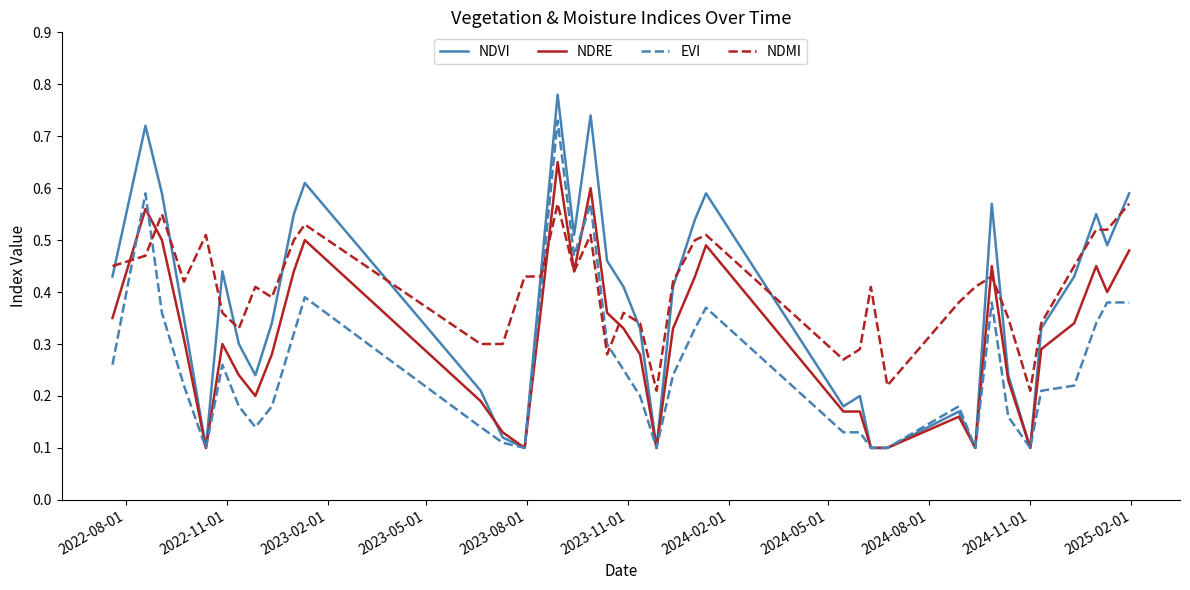

List the series in order of their overall mean, highest first.

NDMI, NDVI, NDRE, EVI